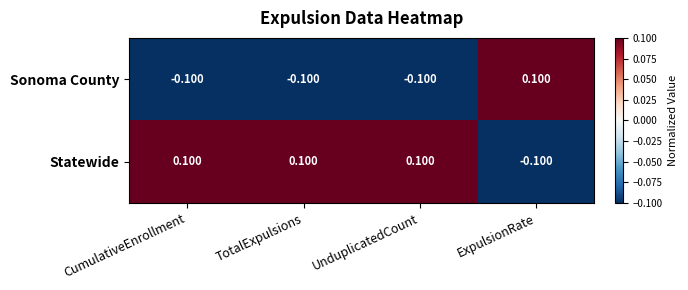

Is the value of Sonoma County at TotalExpulsions greater than the value of Statewide at TotalExpulsions?

No